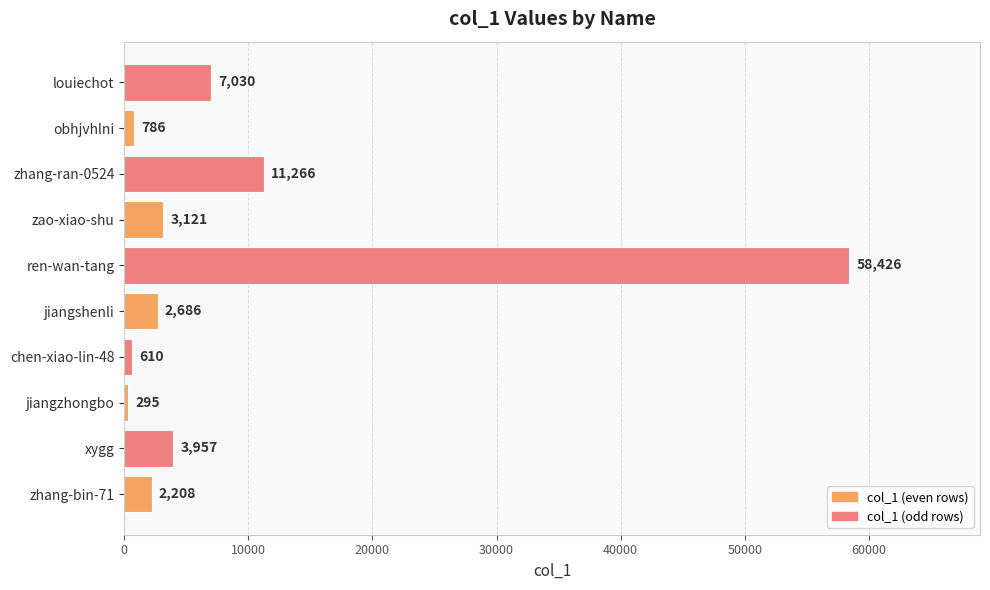

Rank the categories by value from highest to lowest.

ren-wan-tang, zhang-ran-0524, louiechot, xygg, zao-xiao-shu, jiangshenli, zhang-bin-71, obhjvhlni, chen-xiao-lin-48, jiangzhongbo